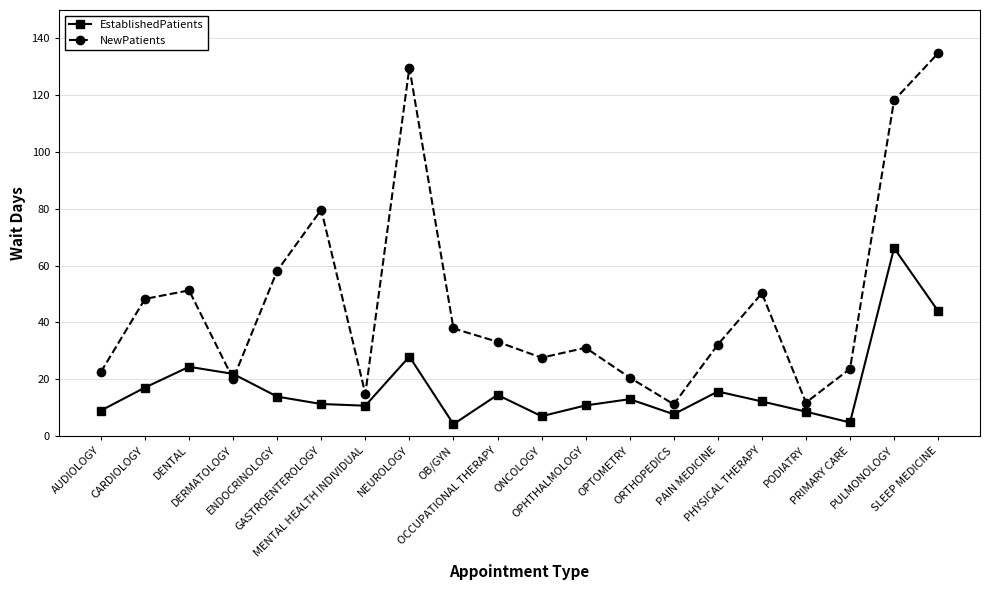

How many lines are shown in the chart?

2